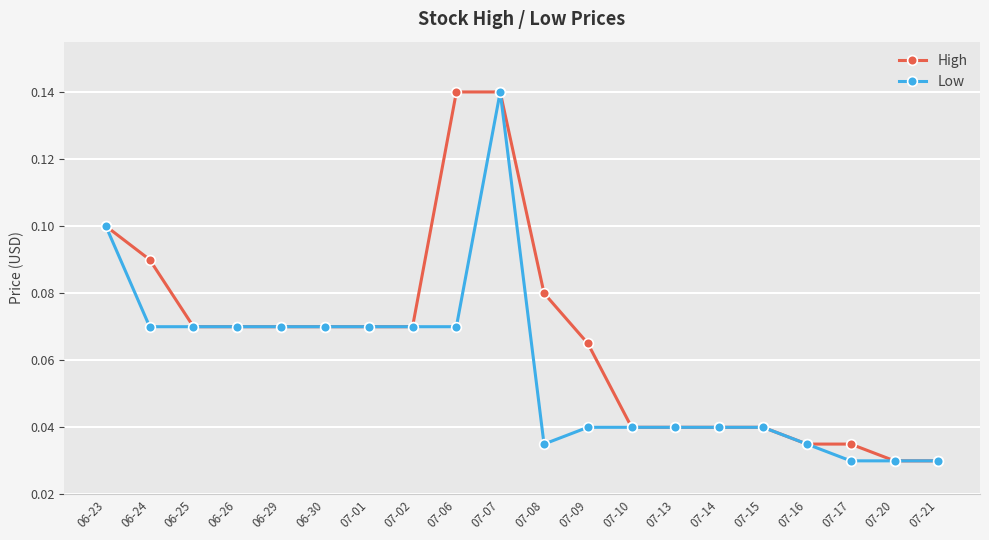

List the series in order of their overall mean, lowest first.

Low, High